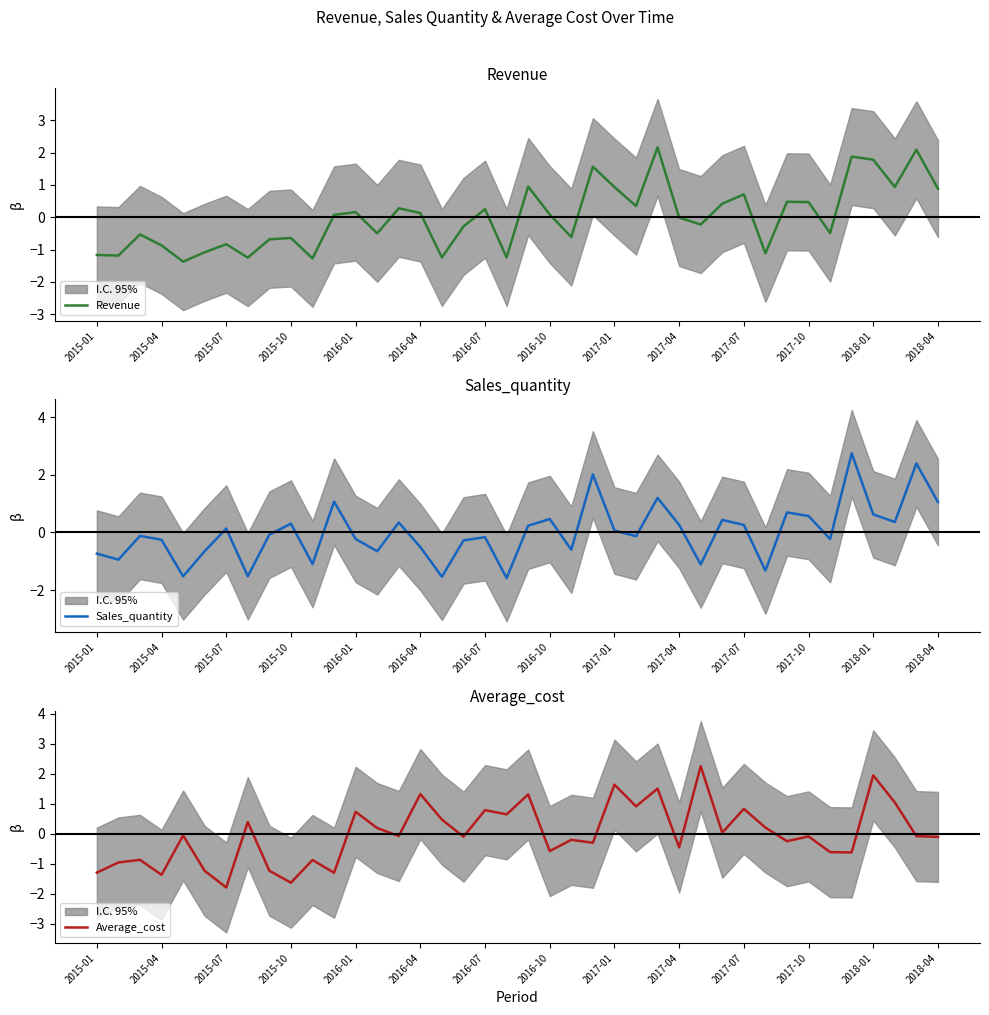

At how many categories does at least one series exceed 0?

29